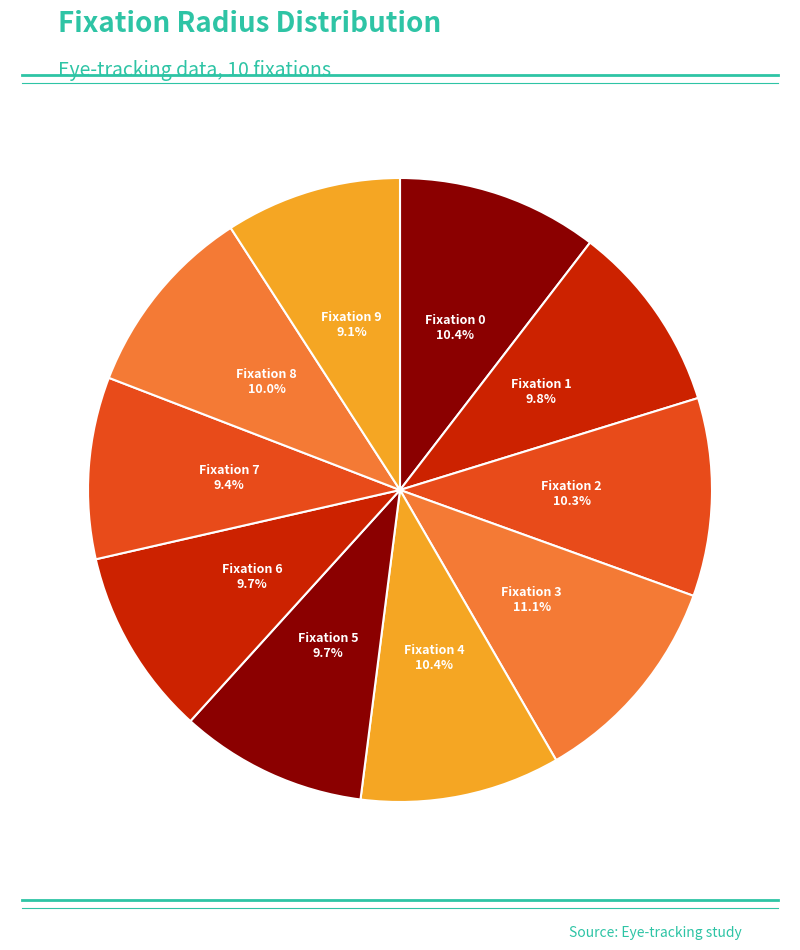

What is the largest slice in the pie chart?

3